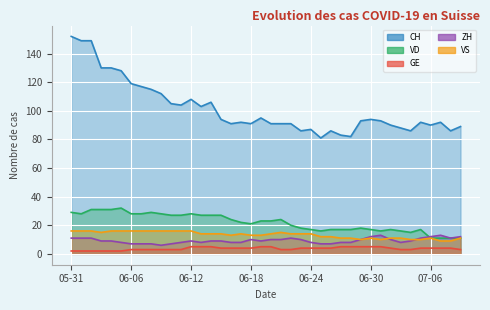

Which series has the largest total across all categories?

CH